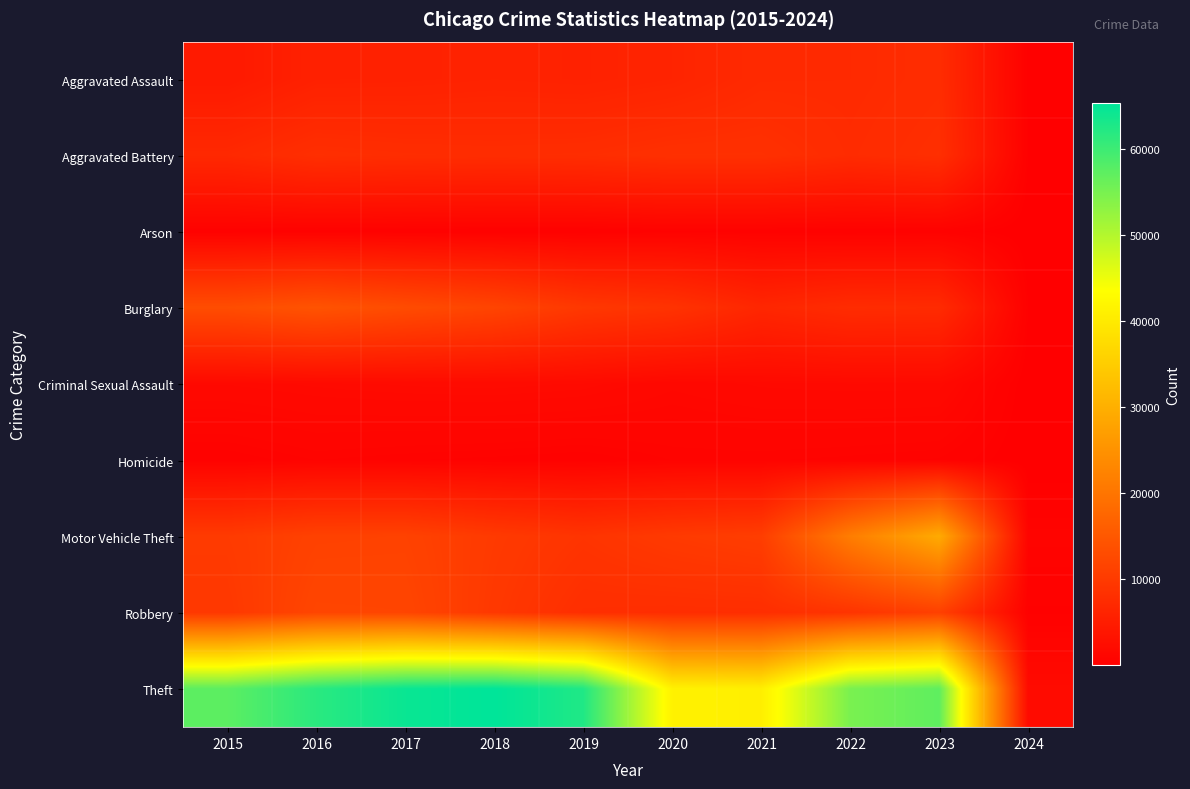

What is the minimum value shown in the chart?

15